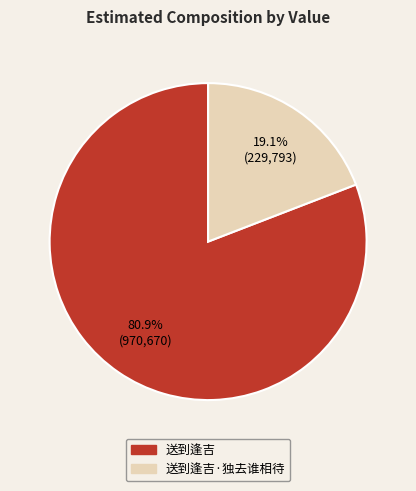

Does any single category account for the majority?

Yes